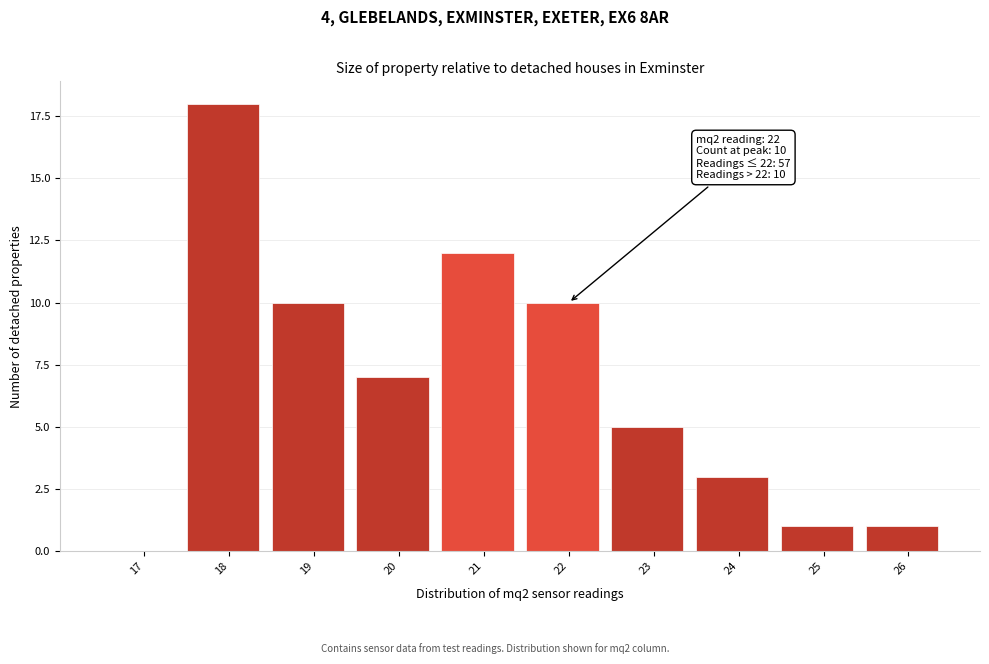

Reading left to right, transcribe all the data shown in this chart.

17=0	18=18	19=10	20=7	21=12	22=10	23=5	24=3	25=1	26=1